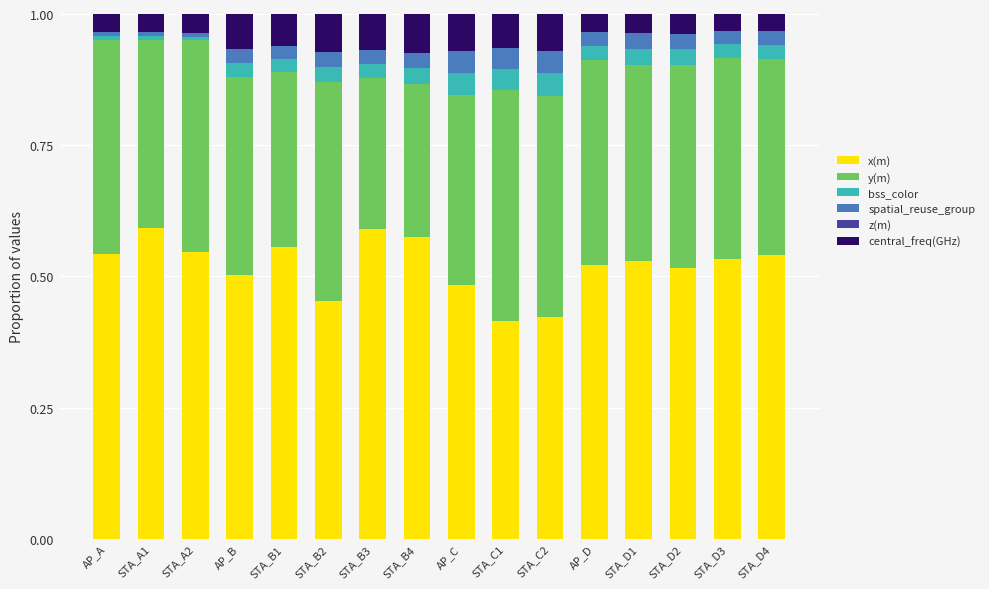

How many bars are there in total?

16